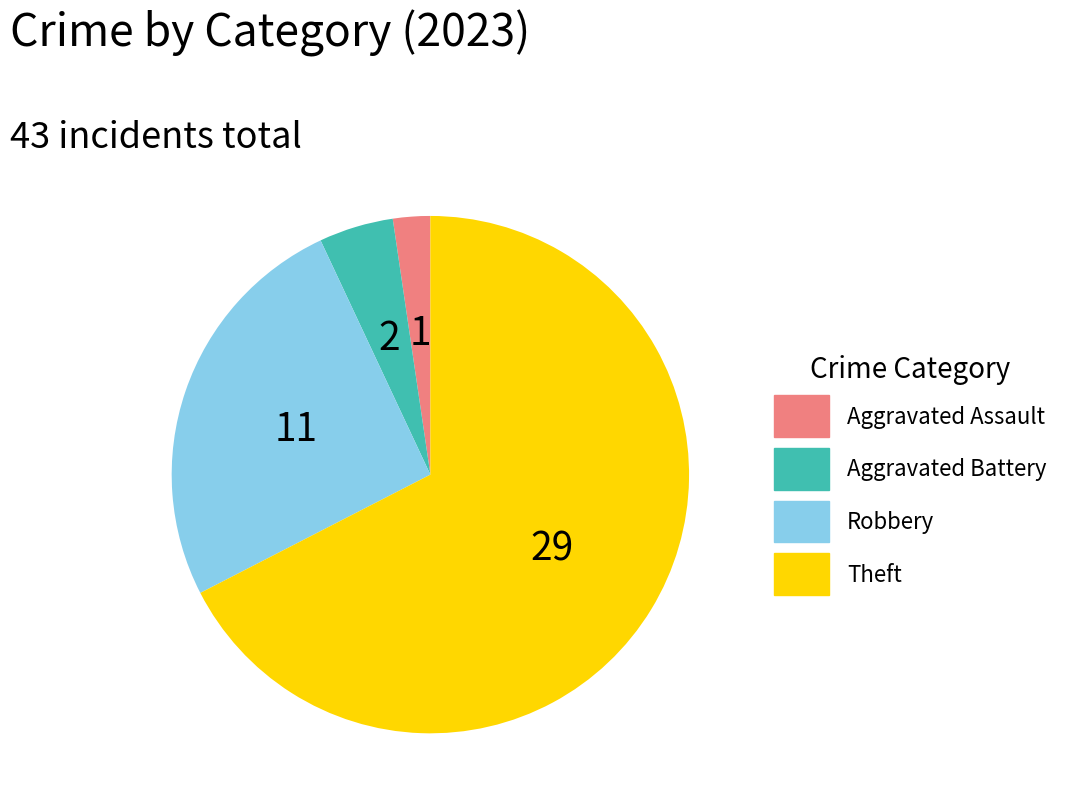

Count the number of slices in the pie.

4